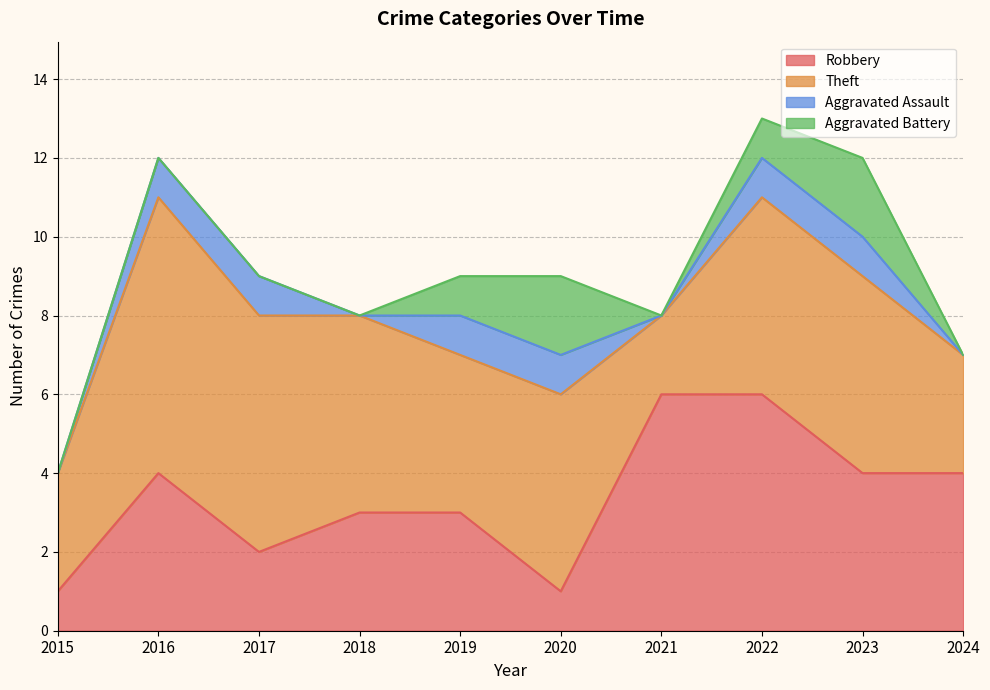

Which has a higher value, 2022 or 2020?

2022